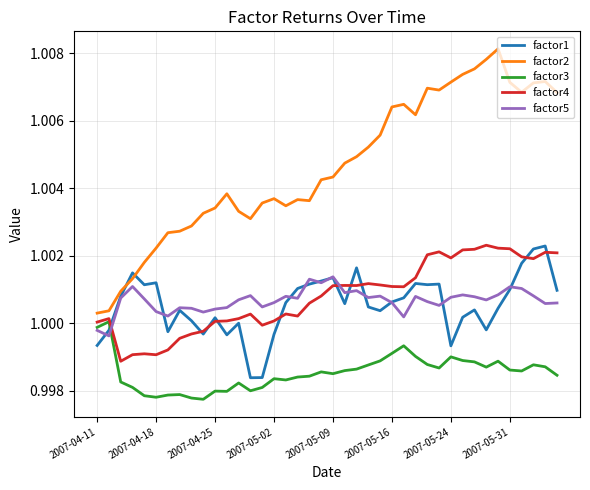

In factor5, how many points are lower than both neighbors (excluding endpoints)?

12